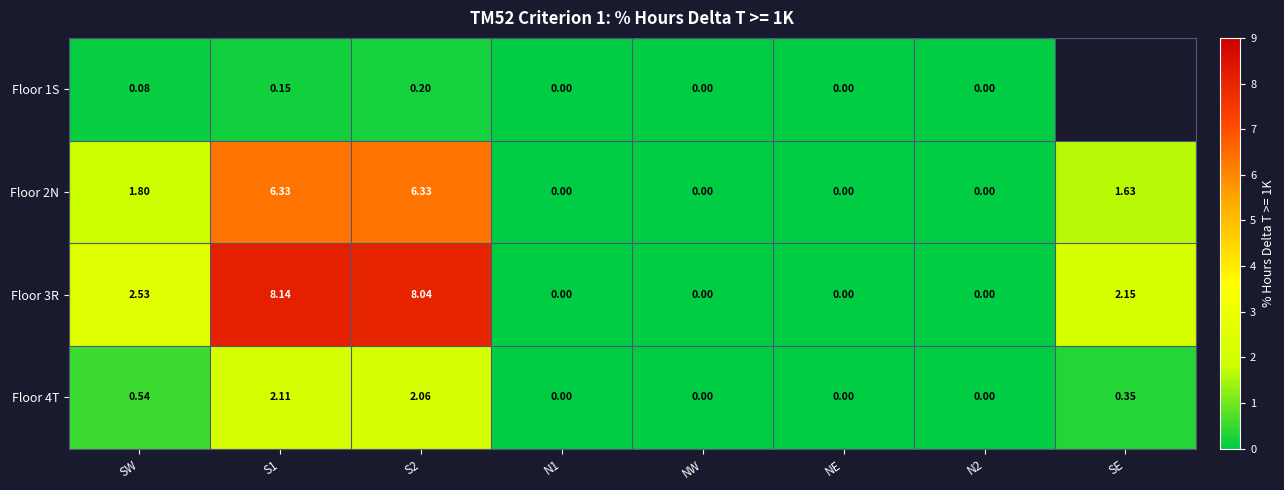

At which category is the sum across all series the highest?

S1